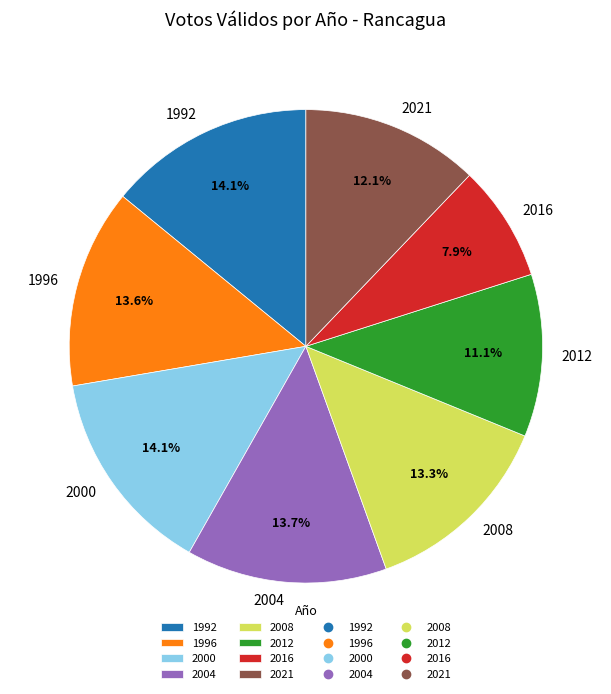

Count the number of slices in the pie.

8